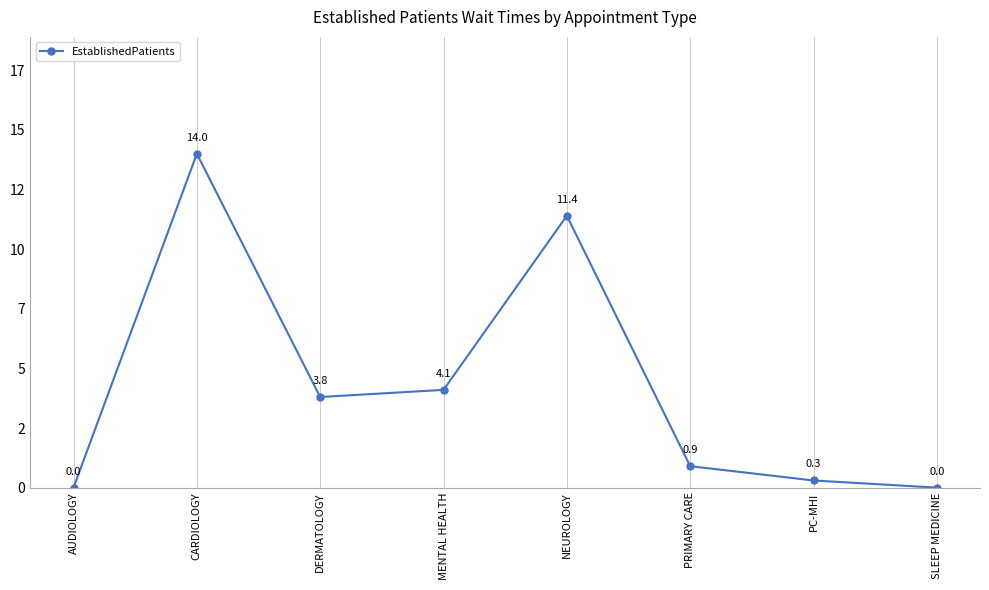

Between SLEEP MEDICINE and CARDIOLOGY, which is larger?

CARDIOLOGY